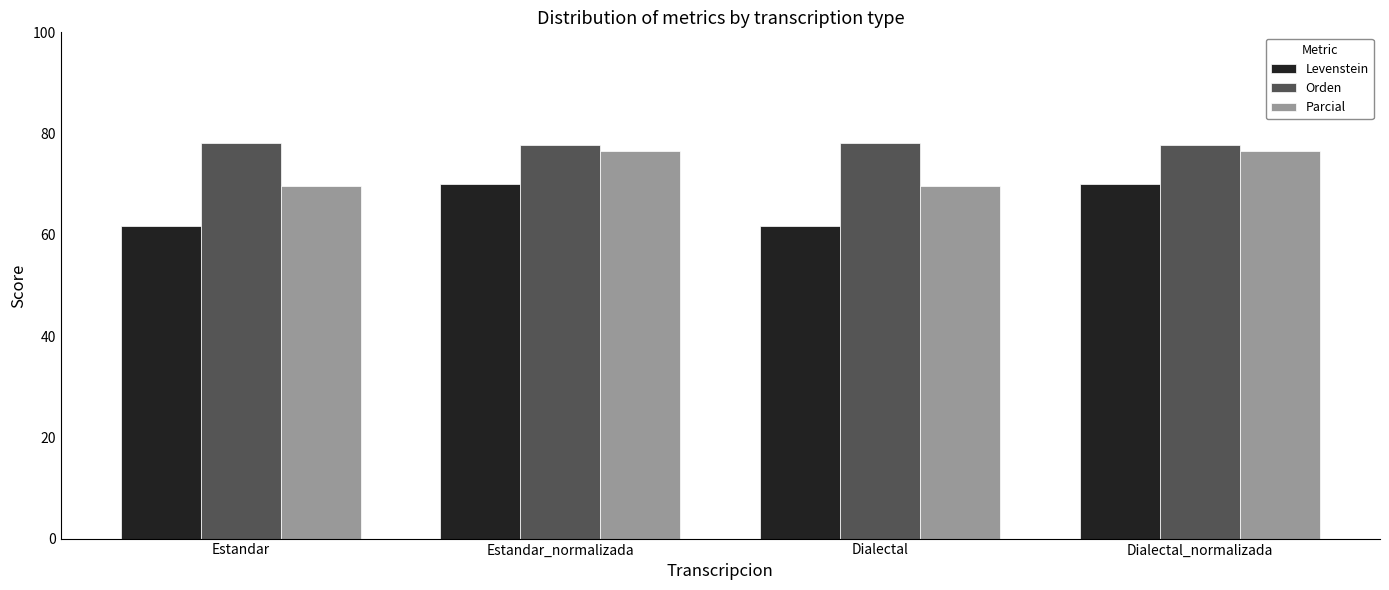

Where does the Levenstein series first go above 70?

Estandar_normalizada